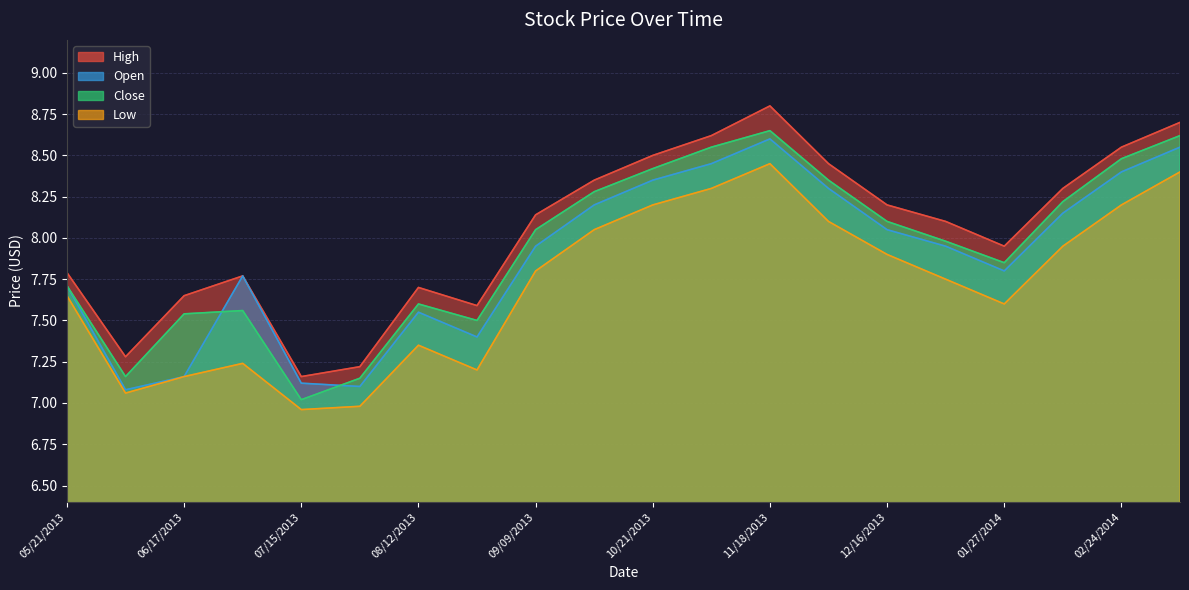

How many interior local peaks does the Open series have?

3